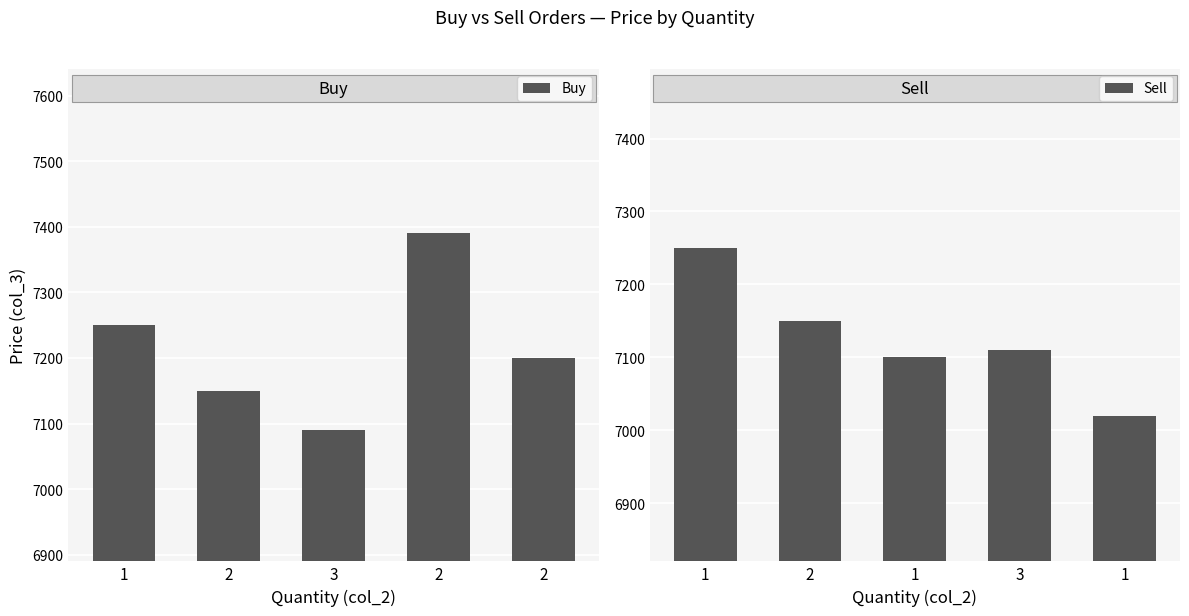

At how many categories does at least one series exceed 7248?

2